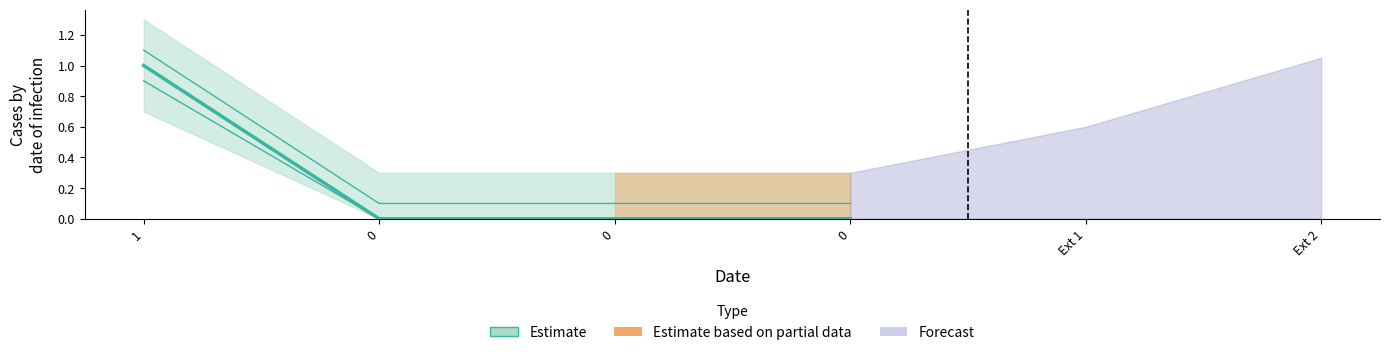

At which category does the chart reach its peak across all series?

1